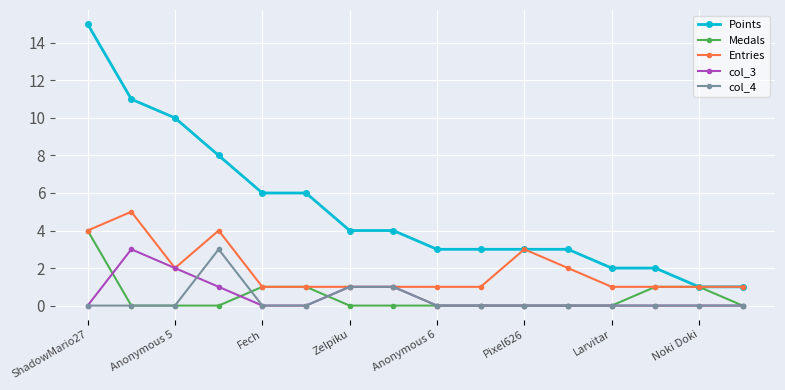

What is the maximum value shown in the chart?

15